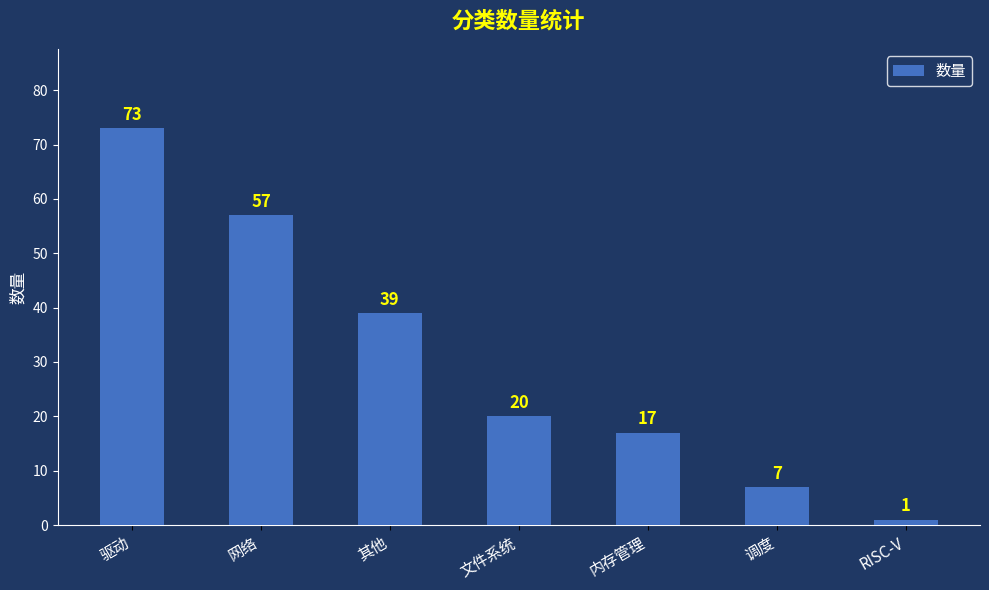

Reading left to right, what are all the values shown in this chart?

驱动=73	网络=57	其他=39	文件系统=20	内存管理=17	调度=7	RISC-V=1